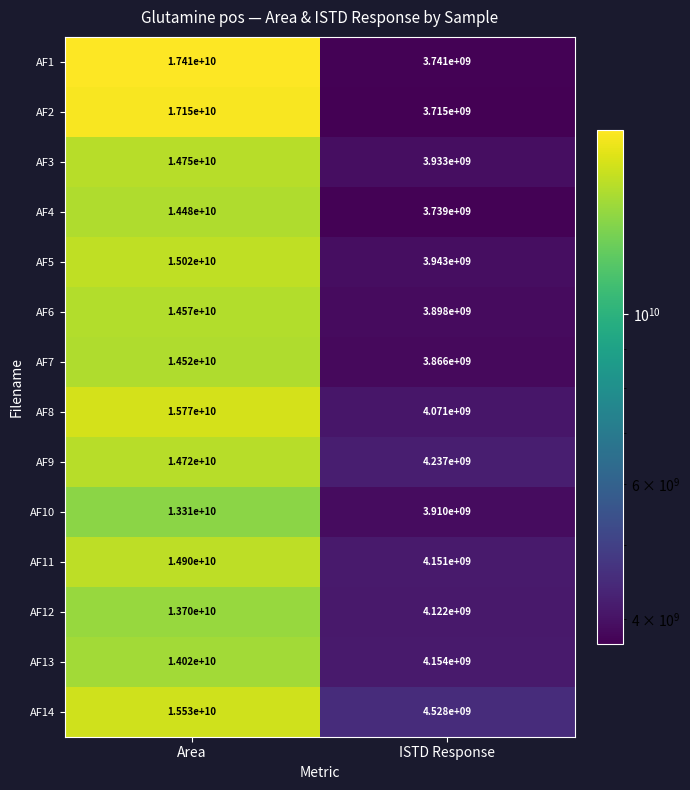

Reading left to right, transcribe all the data shown in this chart.

AF1: 17410000000	3741000000
AF2: 17150000000	3715000000
AF3: 14750000000	3933000000
AF4: 14480000000	3739000000
AF5: 15020000000	3943000000
AF6: 14570000000	3898000000
AF7: 14520000000	3866000000
AF8: 15770000000	4071000000
AF9: 14720000000	4237000000
AF10: 13310000000	3910000000
AF11: 14900000000	4151000000
AF12: 13700000000	4122000000
AF13: 14020000000	4154000000
AF14: 15530000000	4528000000